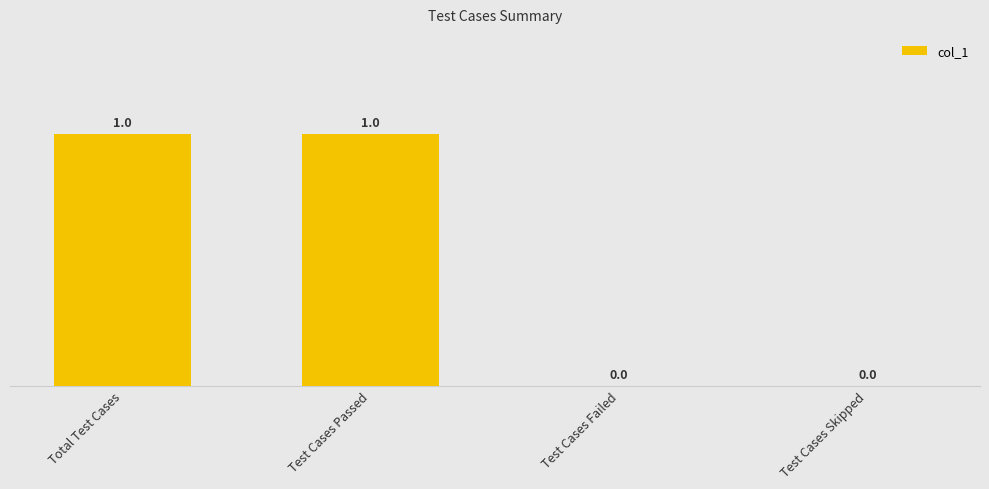

True or false: the data shows 1 at Test Cases Passed.

True